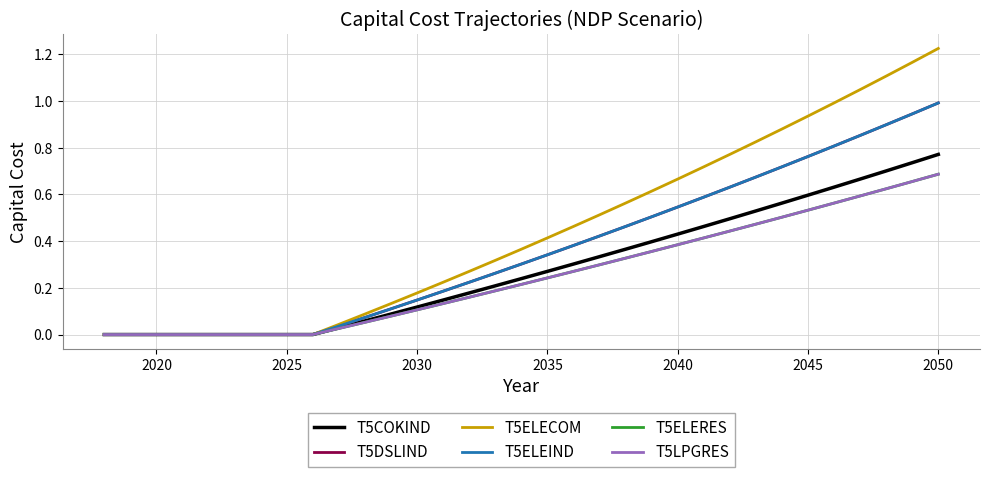

Is this an area chart (filled region under the line)?

No